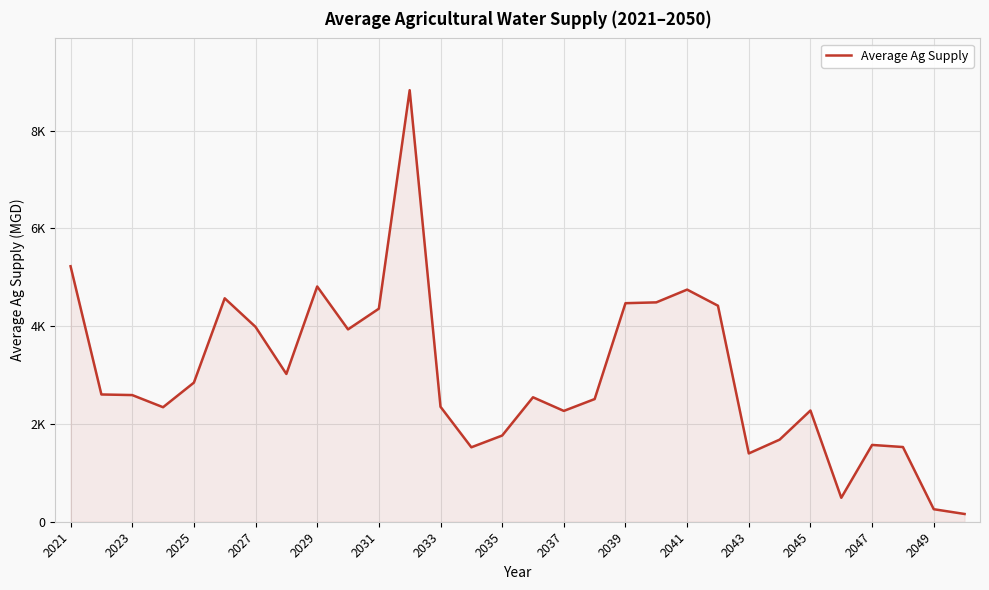

Does the chart have visible grid lines?

Yes